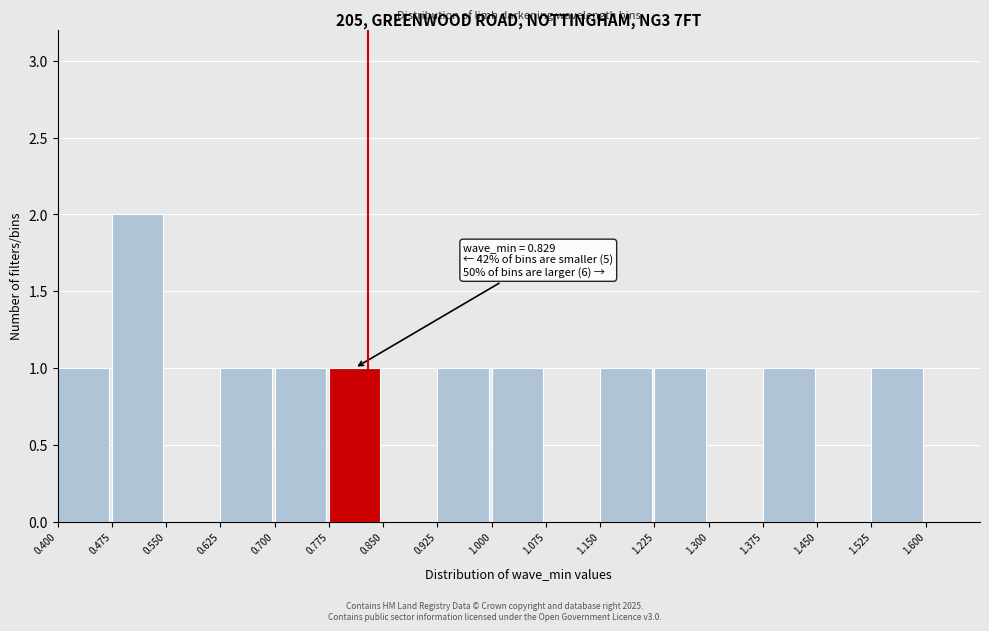

Over which range of the x-axis is the bar tallest?

0.475 to 0.550